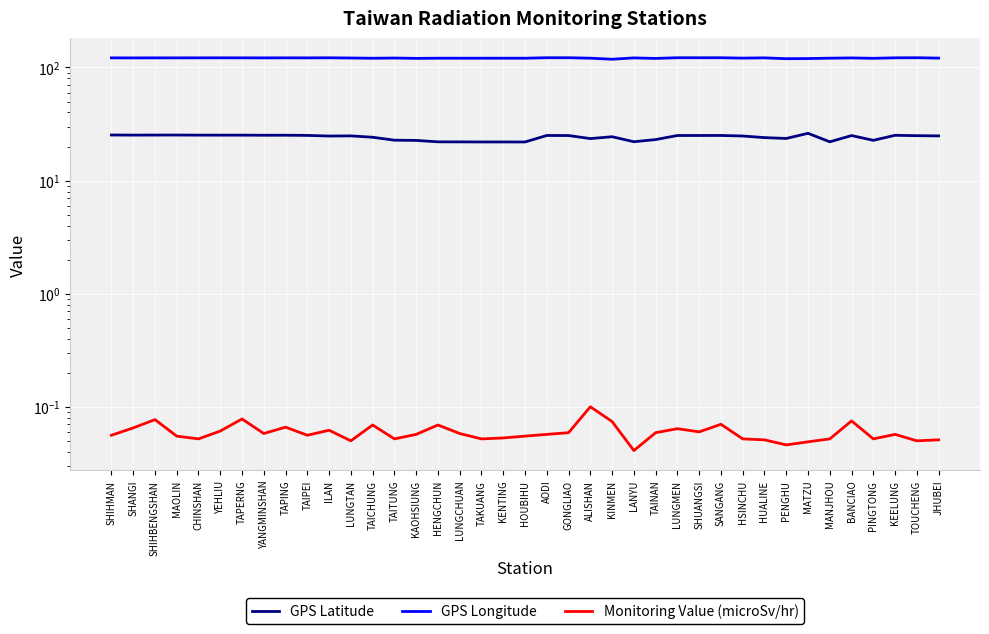

True or false: GPS Longitude and Monitoring Value (microSv/hr) intersect in this chart.

False